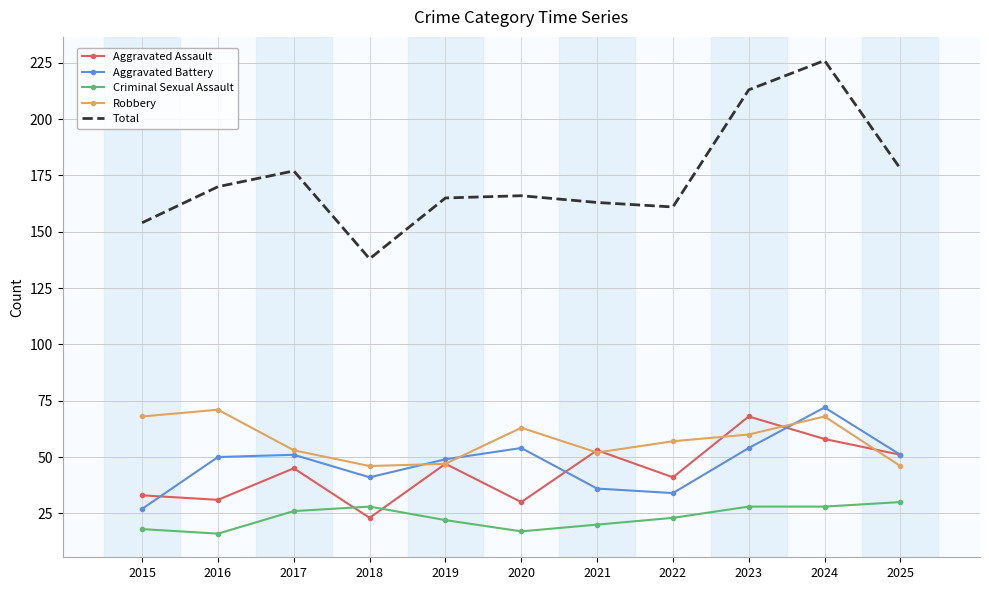

The value of Aggravated Battery at 2021 is 24. True or false?

False